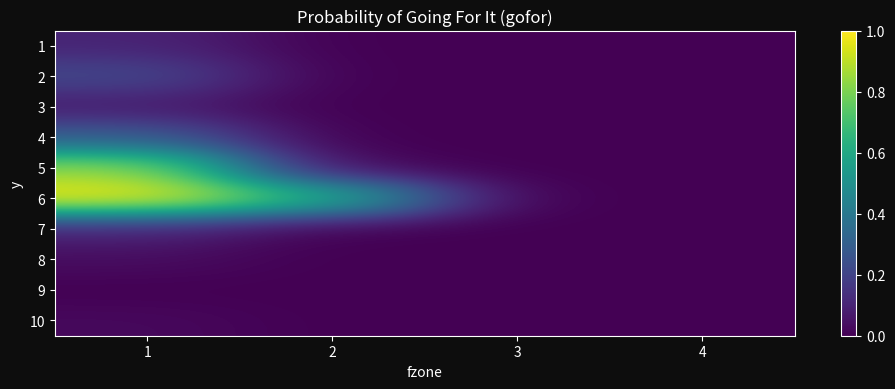

At which category is the sum across all series the highest?

1